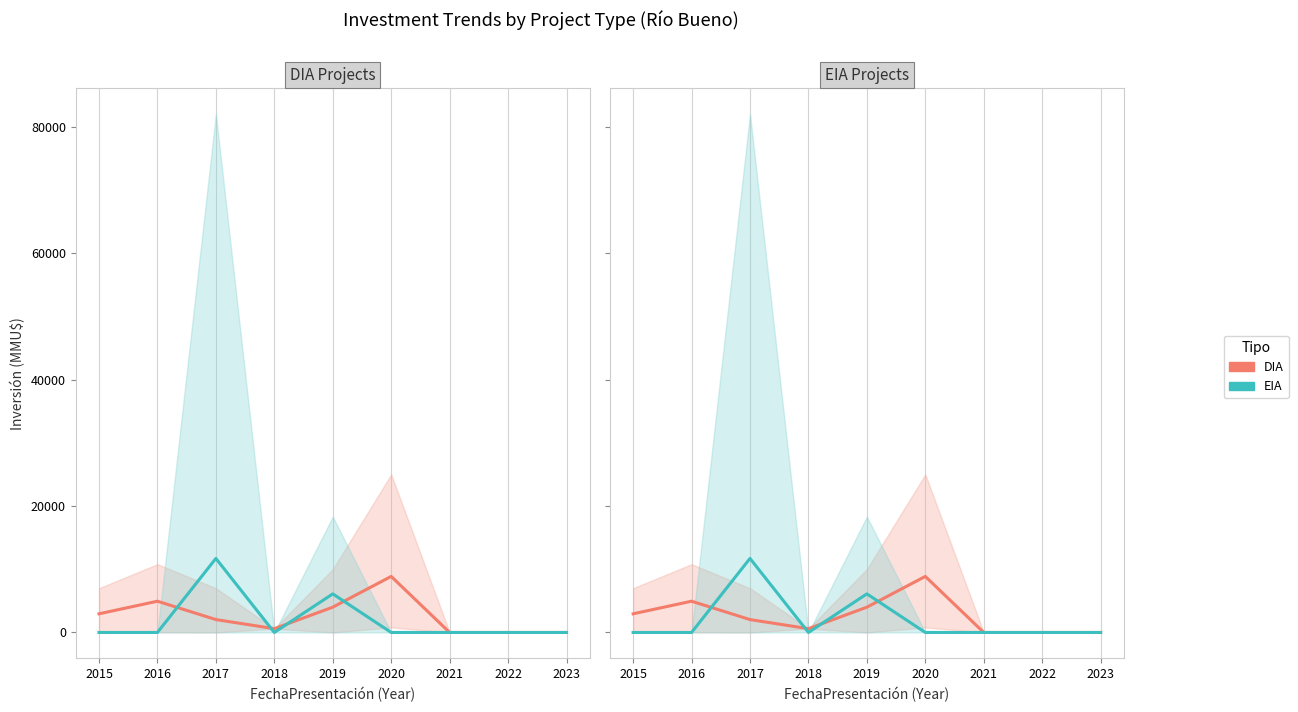

Rank the series by their maximum value, from lowest to highest.

DIA, EIA